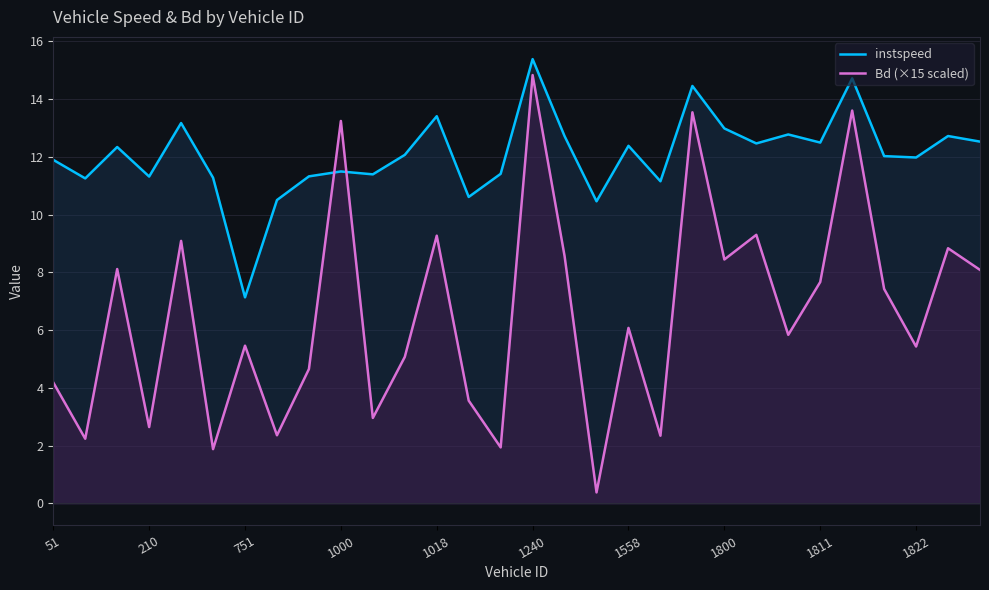

What is the label of the 30th point from the right?

51